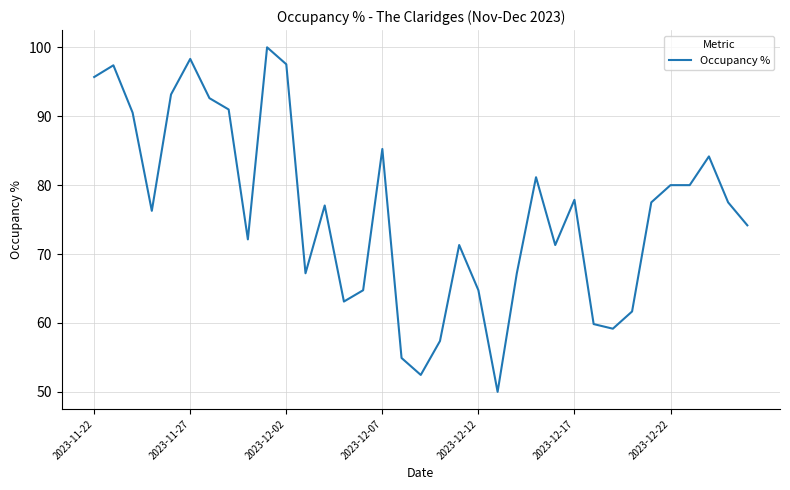

What is the greatest value displayed?

100.0